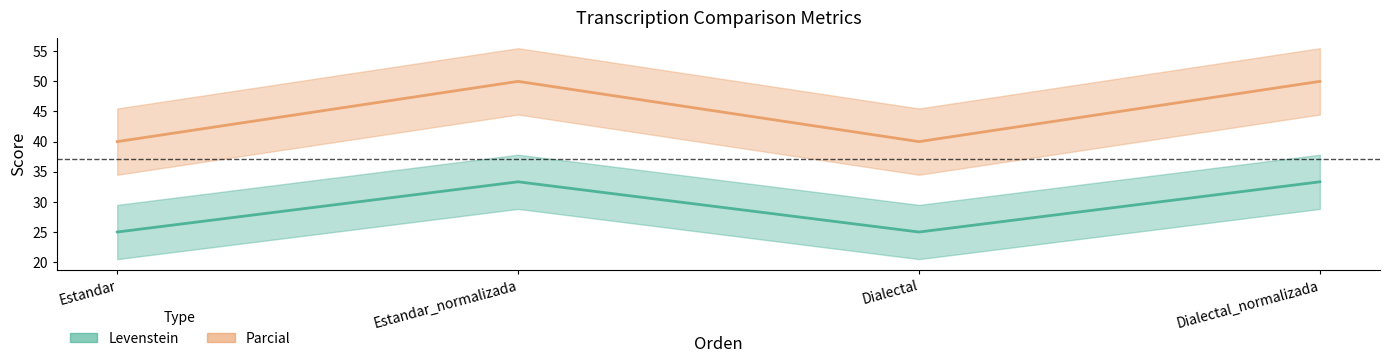

At which category does Levenstein reach its first local valley?

Dialectal